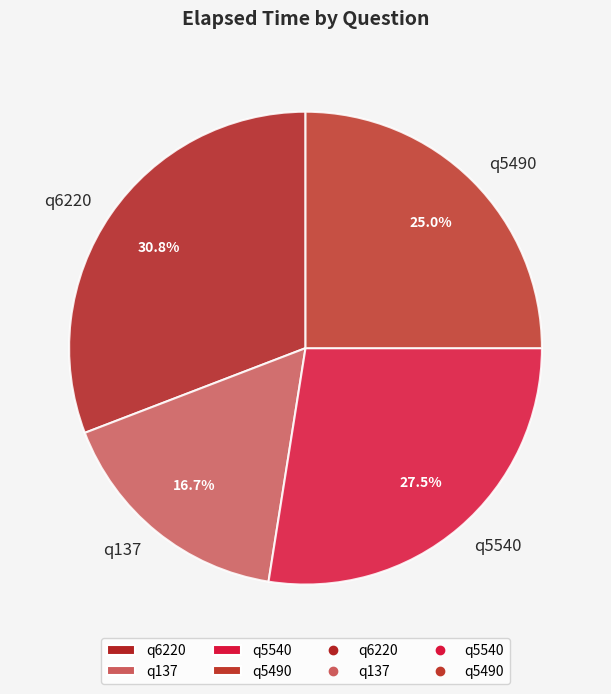

Does any single category account for the majority?

No